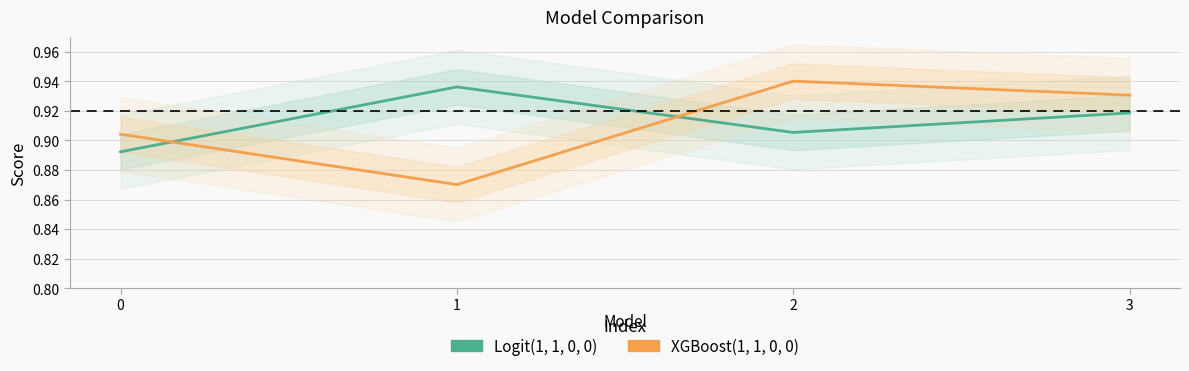

Rank the series by their average value, from highest to lowest.

Logit(1, 1, 0, 0), XGBoost(1, 1, 0, 0)